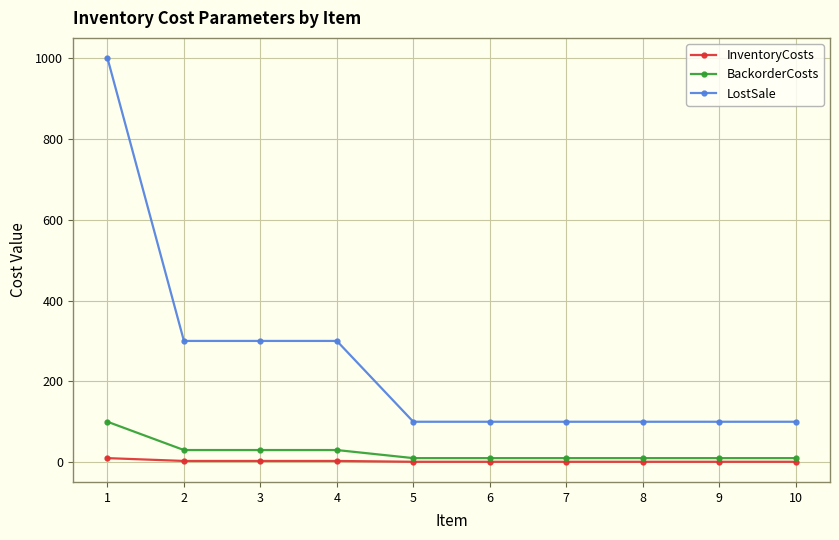

What is the sum of the LostSale values at 10 and 3?

400